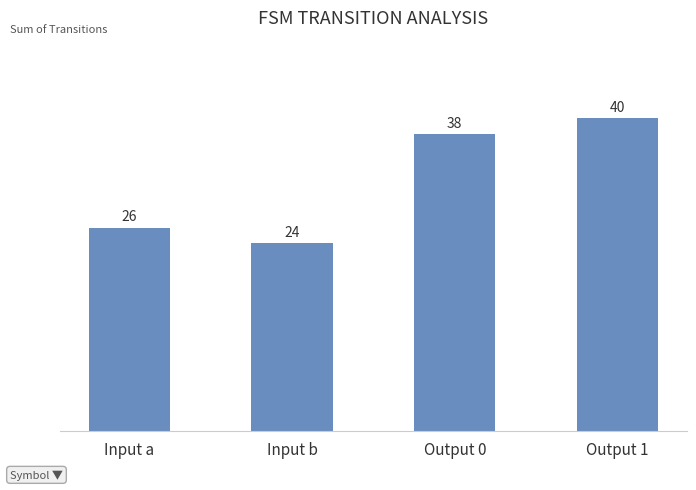

Rank the categories by value from highest to lowest.

Output 1, Output 0, Input a, Input b